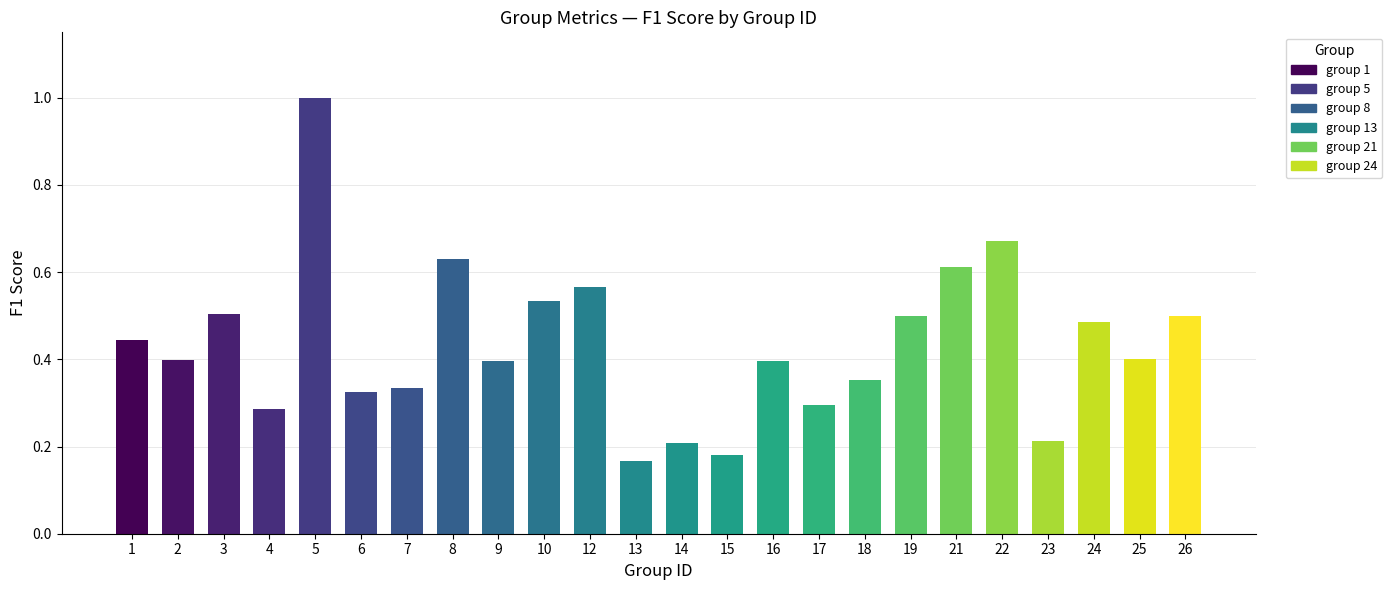

At which category does the chart reach its minimum across all series?

13